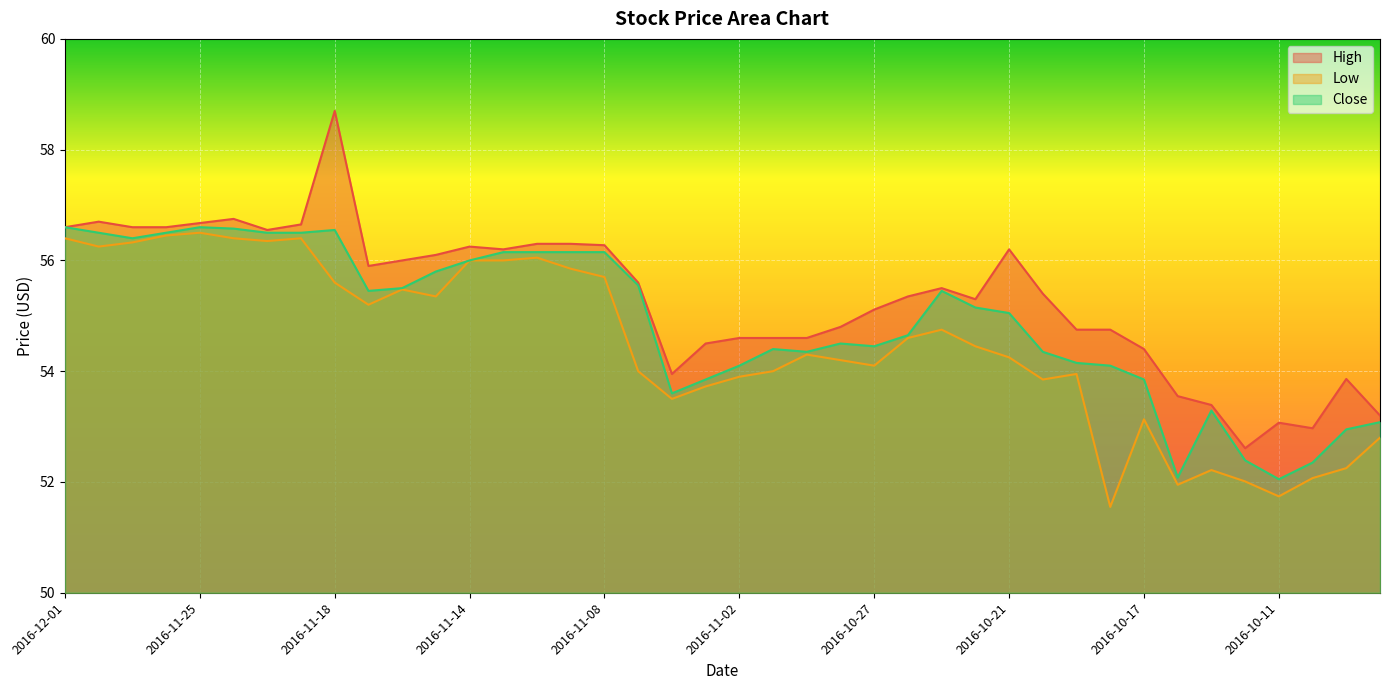

Reading left to right, list all the values displayed in this chart.

High: 56.6	56.7	56.6	56.6	56.7	56.8	56.5	56.7	58.7	55.9	56.0	56.1	56.2	56.2	56.3	56.3	56.3	55.6	54.0	54.5	54.6	54.6	54.6	54.8	55.1	55.3	55.5	55.3	56.2	55.4	54.8	54.8	54.4	53.5	53.4	52.6	53.1	53.0	53.9	53.2
Low: 56.4	56.2	56.3	56.5	56.5	56.4	56.3	56.4	55.6	55.2	55.5	55.3	56.0	56.0	56.0	55.8	55.7	54.0	53.5	53.7	53.9	54.0	54.3	54.2	54.1	54.6	54.8	54.5	54.2	53.8	54.0	51.5	53.1	52.0	52.2	52.0	51.7	52.1	52.2	52.8
Close: 56.6	56.5	56.4	56.5	56.6	56.6	56.5	56.5	56.5	55.5	55.5	55.8	56.0	56.2	56.2	56.2	56.2	55.5	53.6	53.8	54.1	54.4	54.3	54.5	54.5	54.7	55.5	55.2	55.0	54.3	54.2	54.1	53.8	52.1	53.3	52.4	52.0	52.3	53.0	53.1